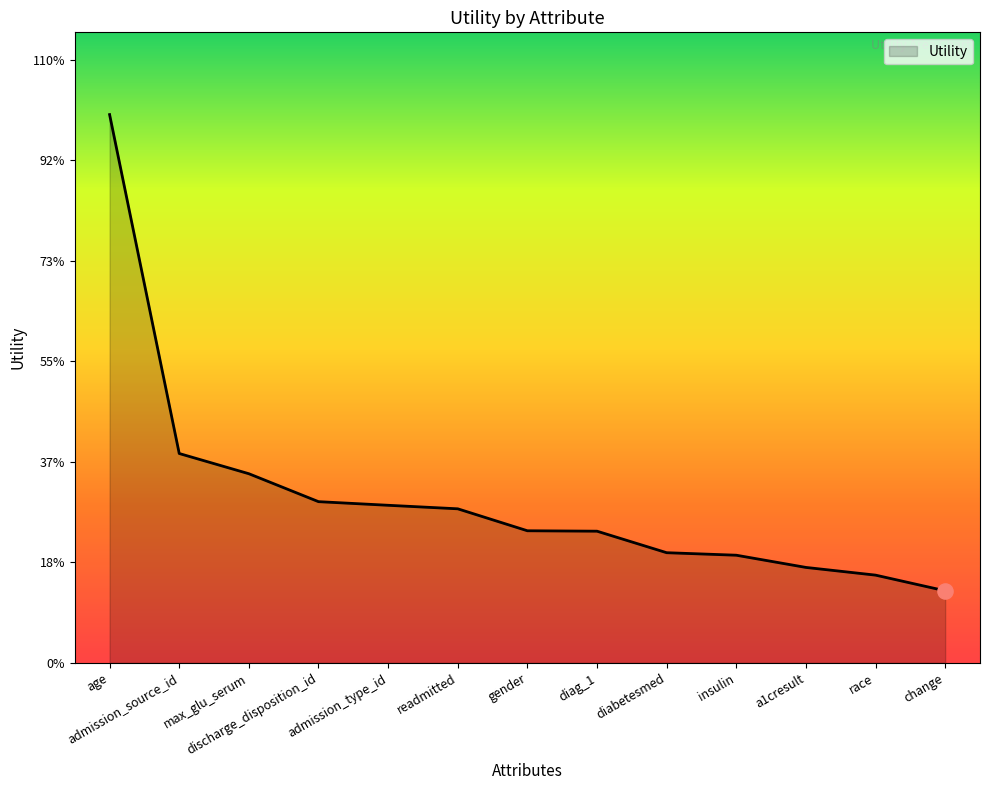

What is the change in value from max_glu_serum to gender?

-0.1